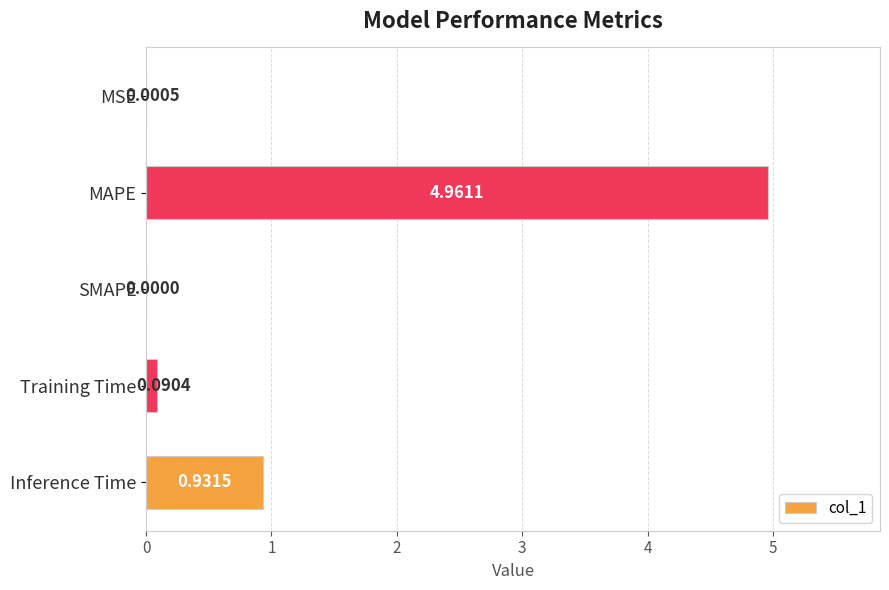

Which has a higher value, SMAPE or Inference Time?

Inference Time